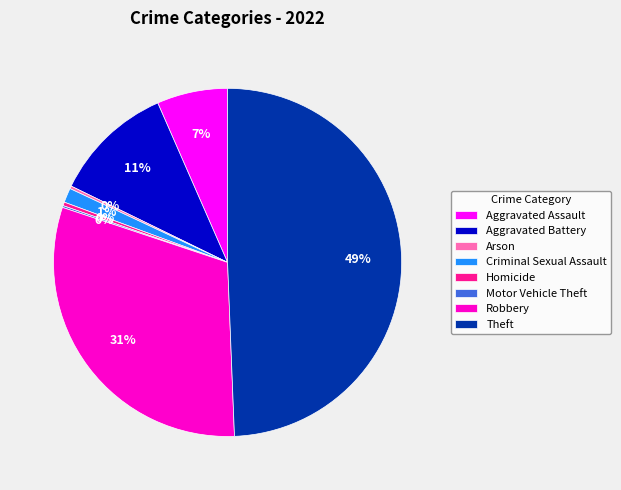

To the nearest percent, what portion does Criminal Sexual Assault represent?

1%